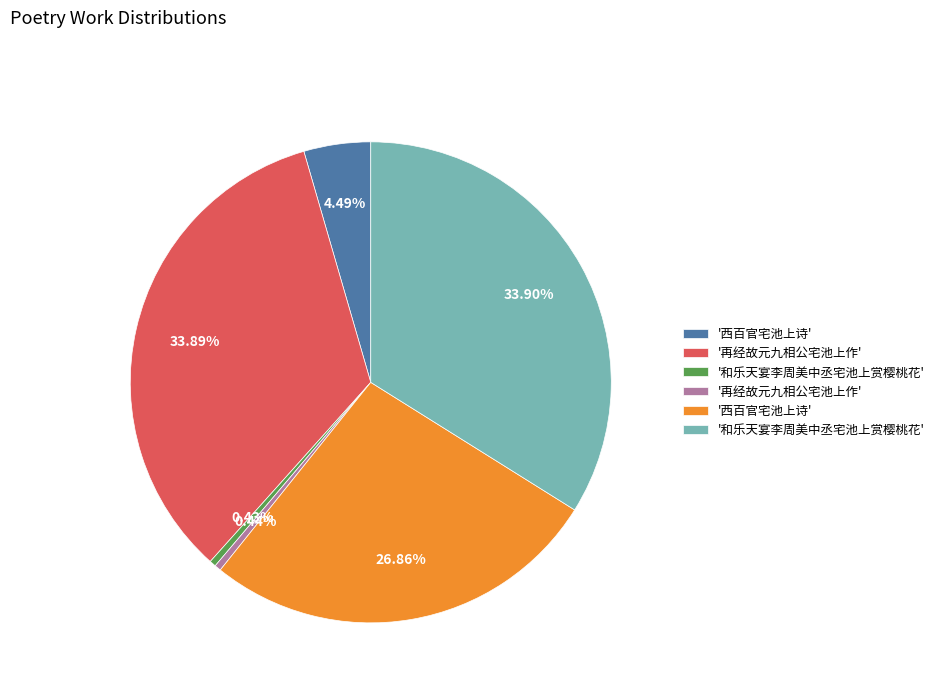

Does any single category account for the majority?

No